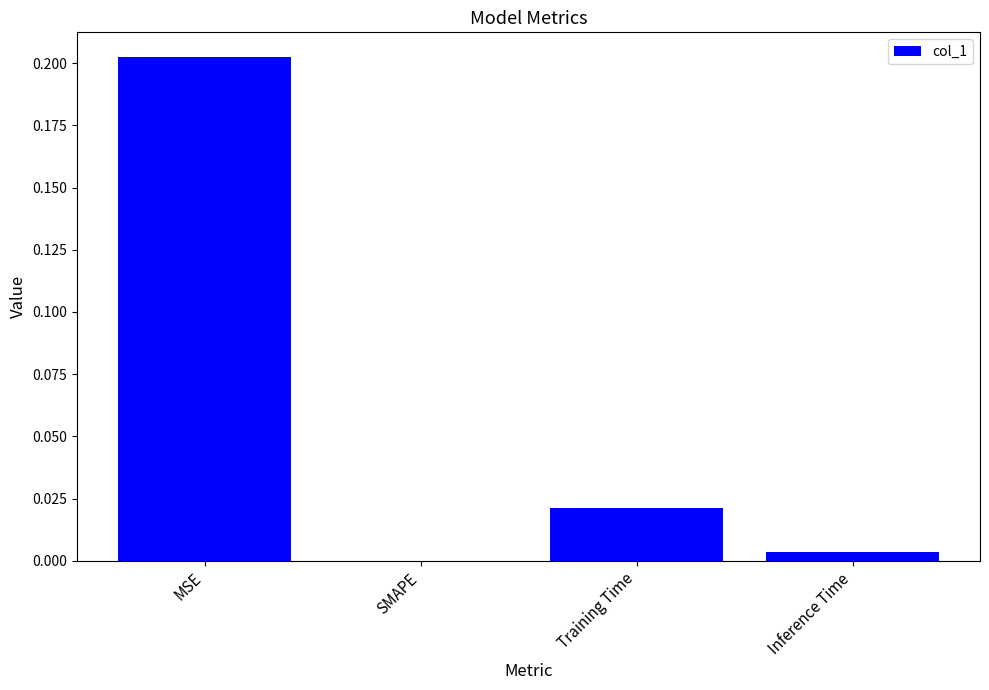

True or false: the data shows 0.3 at MSE.

False